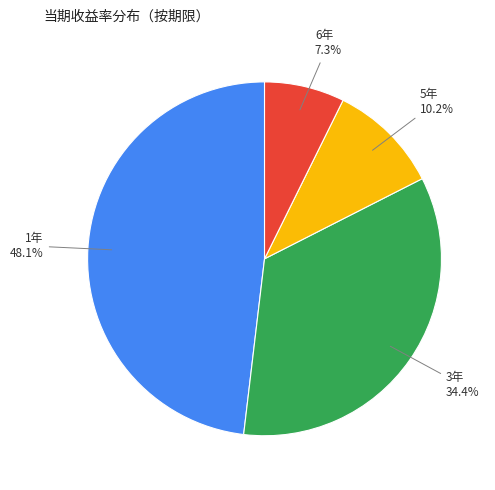

Is there any slice that represents more than half of the pie?

No